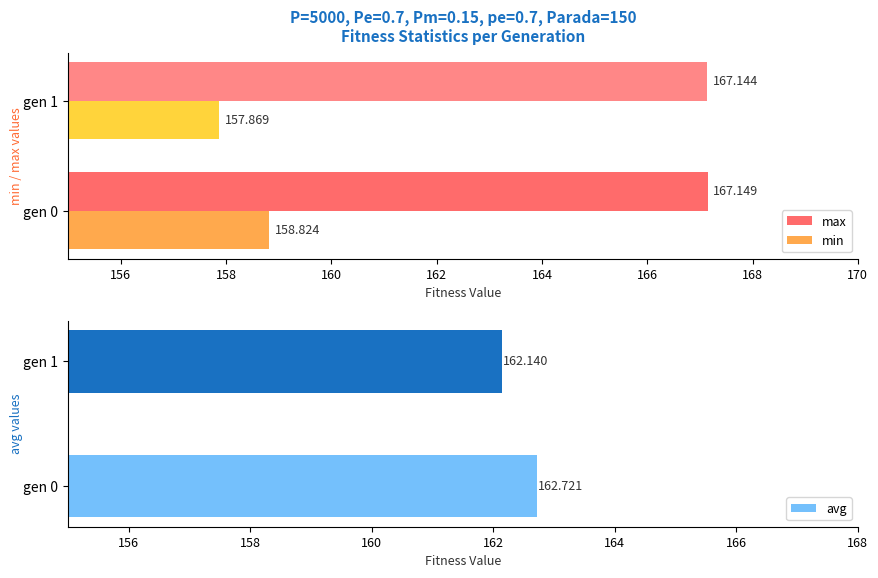

Which category has the highest value in the avg series?

gen 0